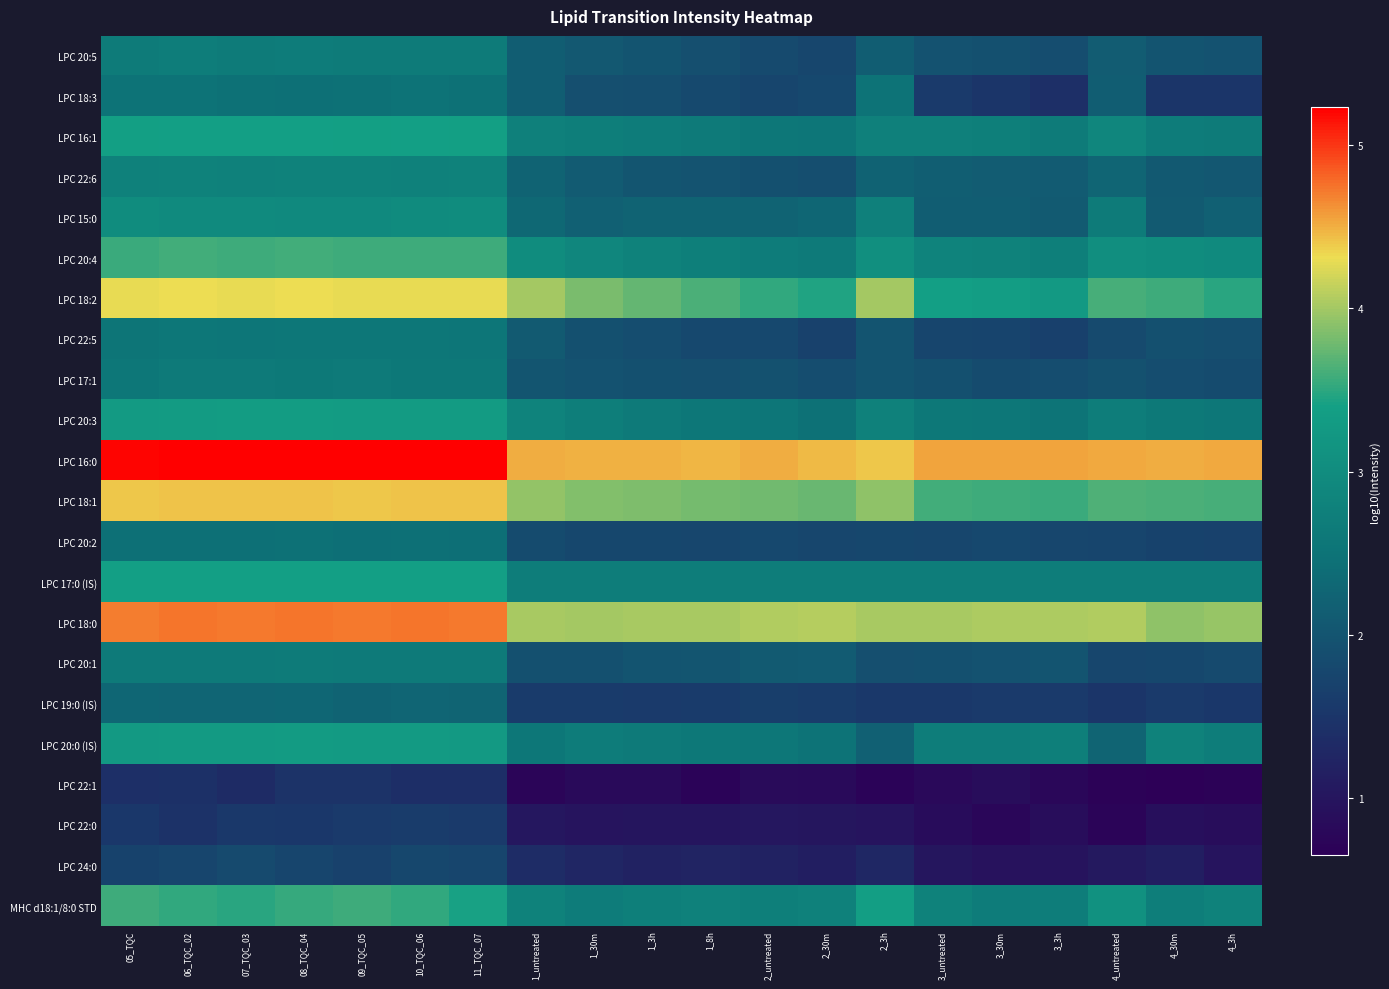

Reading left to right, extract all data points from this chart.

LPC 20:5: 05_TQC=2.7	06_TQC_02=2.7	07_TQC_03=2.7	08_TQC_04=2.7	09_TQC_05=2.7	10_TQC_06=2.7	11_TQC_07=2.7	1_untreated=2.2	1_30m=2.1	1_3h=2.0	1_8h=1.9	2_untreated=1.8	2_30m=1.8	2_3h=2.1	3_untreated=2.0	3_30m=1.9	3_3h=1.9	4_untreated=2.1	4_30m=2.0	4_3h=2.0
LPC 18:3: 05_TQC=2.5	06_TQC_02=2.5	07_TQC_03=2.5	08_TQC_04=2.4	09_TQC_05=2.5	10_TQC_06=2.5	11_TQC_07=2.5	1_untreated=2.1	1_30m=1.9	1_3h=1.9	1_8h=1.8	2_untreated=1.8	2_30m=1.8	2_3h=2.5	3_untreated=1.6	3_30m=1.5	3_3h=1.4	4_untreated=2.2	4_30m=1.5	4_3h=1.5
LPC 16:1: 05_TQC=3.4	06_TQC_02=3.4	07_TQC_03=3.4	08_TQC_04=3.4	09_TQC_05=3.4	10_TQC_06=3.4	11_TQC_07=3.4	1_untreated=2.8	1_30m=2.7	1_3h=2.7	1_8h=2.6	2_untreated=2.6	2_30m=2.6	2_3h=2.8	3_untreated=2.8	3_30m=2.7	3_3h=2.7	4_untreated=2.9	4_30m=2.7	4_3h=2.7
LPC 22:6: 05_TQC=2.8	06_TQC_02=2.8	07_TQC_03=2.8	08_TQC_04=2.8	09_TQC_05=2.8	10_TQC_06=2.8	11_TQC_07=2.8	1_untreated=2.2	1_30m=2.1	1_3h=2.0	1_8h=2.0	2_untreated=1.9	2_30m=1.9	2_3h=2.2	3_untreated=2.2	3_30m=2.1	3_3h=2.1	4_untreated=2.3	4_30m=2.1	4_3h=2.0
LPC 15:0: 05_TQC=3.0	06_TQC_02=3.0	07_TQC_03=3.0	08_TQC_04=3.0	09_TQC_05=2.9	10_TQC_06=3.0	11_TQC_07=3.0	1_untreated=2.3	1_30m=2.2	1_3h=2.2	1_8h=2.2	2_untreated=2.2	2_30m=2.3	2_3h=2.8	3_untreated=2.1	3_30m=2.2	3_3h=2.1	4_untreated=2.7	4_30m=2.1	4_3h=2.2
LPC 20:4: 05_TQC=3.6	06_TQC_02=3.6	07_TQC_03=3.6	08_TQC_04=3.6	09_TQC_05=3.6	10_TQC_06=3.6	11_TQC_07=3.6	1_untreated=3.0	1_30m=2.9	1_3h=2.8	1_8h=2.7	2_untreated=2.7	2_30m=2.6	2_3h=3.0	3_untreated=2.8	3_30m=2.8	3_3h=2.7	4_untreated=3.0	4_30m=3.0	4_3h=3.0
LPC 18:2: 05_TQC=4.3	06_TQC_02=4.3	07_TQC_03=4.3	08_TQC_04=4.3	09_TQC_05=4.3	10_TQC_06=4.3	11_TQC_07=4.3	1_untreated=4.0	1_30m=3.8	1_3h=3.7	1_8h=3.6	2_untreated=3.5	2_30m=3.5	2_3h=4.0	3_untreated=3.4	3_30m=3.3	3_3h=3.3	4_untreated=3.6	4_30m=3.6	4_3h=3.5
LPC 22:5: 05_TQC=2.5	06_TQC_02=2.6	07_TQC_03=2.6	08_TQC_04=2.6	09_TQC_05=2.6	10_TQC_06=2.6	11_TQC_07=2.6	1_untreated=2.1	1_30m=1.9	1_3h=1.9	1_8h=1.8	2_untreated=1.8	2_30m=1.7	2_3h=2.0	3_untreated=1.8	3_30m=1.7	3_3h=1.7	4_untreated=1.8	4_30m=1.9	4_3h=1.9
LPC 17:1: 05_TQC=2.6	06_TQC_02=2.6	07_TQC_03=2.6	08_TQC_04=2.6	09_TQC_05=2.6	10_TQC_06=2.6	11_TQC_07=2.6	1_untreated=2.0	1_30m=2.0	1_3h=1.9	1_8h=1.9	2_untreated=2.0	2_30m=1.9	2_3h=2.0	3_untreated=1.9	3_30m=1.9	3_3h=1.9	4_untreated=1.9	4_30m=1.9	4_3h=1.9
LPC 20:3: 05_TQC=3.3	06_TQC_02=3.3	07_TQC_03=3.3	08_TQC_04=3.3	09_TQC_05=3.3	10_TQC_06=3.3	11_TQC_07=3.3	1_untreated=2.8	1_30m=2.7	1_3h=2.6	1_8h=2.6	2_untreated=2.6	2_30m=2.5	2_3h=2.8	3_untreated=2.6	3_30m=2.6	3_3h=2.5	4_untreated=2.7	4_30m=2.6	4_3h=2.6
LPC 16:0: 05_TQC=5.2	06_TQC_02=5.2	07_TQC_03=5.2	08_TQC_04=5.2	09_TQC_05=5.2	10_TQC_06=5.2	11_TQC_07=5.2	1_untreated=4.5	1_30m=4.5	1_3h=4.5	1_8h=4.5	2_untreated=4.5	2_30m=4.5	2_3h=4.4	3_untreated=4.5	3_30m=4.5	3_3h=4.5	4_untreated=4.5	4_30m=4.5	4_3h=4.5
LPC 18:1: 05_TQC=4.4	06_TQC_02=4.4	07_TQC_03=4.4	08_TQC_04=4.4	09_TQC_05=4.4	10_TQC_06=4.4	11_TQC_07=4.4	1_untreated=3.9	1_30m=3.9	1_3h=3.8	1_8h=3.8	2_untreated=3.8	2_30m=3.8	2_3h=3.9	3_untreated=3.6	3_30m=3.6	3_3h=3.6	4_untreated=3.7	4_30m=3.6	4_3h=3.6
LPC 20:2: 05_TQC=2.5	06_TQC_02=2.4	07_TQC_03=2.5	08_TQC_04=2.5	09_TQC_05=2.4	10_TQC_06=2.5	11_TQC_07=2.4	1_untreated=1.9	1_30m=1.8	1_3h=1.8	1_8h=1.8	2_untreated=1.8	2_30m=1.8	2_3h=1.8	3_untreated=1.8	3_30m=1.8	3_3h=1.8	4_untreated=1.7	4_30m=1.7	4_3h=1.7
LPC 17:0 (IS): 05_TQC=3.4	06_TQC_02=3.4	07_TQC_03=3.4	08_TQC_04=3.4	09_TQC_05=3.4	10_TQC_06=3.4	11_TQC_07=3.4	1_untreated=2.7	1_30m=2.7	1_3h=2.7	1_8h=2.7	2_untreated=2.7	2_30m=2.7	2_3h=2.7	3_untreated=2.7	3_30m=2.7	3_3h=2.7	4_untreated=2.7	4_30m=2.7	4_3h=2.7
LPC 18:0: 05_TQC=4.7	06_TQC_02=4.7	07_TQC_03=4.7	08_TQC_04=4.7	09_TQC_05=4.7	10_TQC_06=4.7	11_TQC_07=4.7	1_untreated=4.0	1_30m=4.0	1_3h=4.0	1_8h=4.0	2_untreated=4.1	2_30m=4.1	2_3h=4.0	3_untreated=4.0	3_30m=4.0	3_3h=4.0	4_untreated=4.1	4_30m=3.9	4_3h=4.0
LPC 20:1: 05_TQC=2.6	06_TQC_02=2.6	07_TQC_03=2.6	08_TQC_04=2.7	09_TQC_05=2.6	10_TQC_06=2.6	11_TQC_07=2.6	1_untreated=1.9	1_30m=1.9	1_3h=2.0	1_8h=2.0	2_untreated=2.1	2_30m=2.1	2_3h=1.9	3_untreated=1.9	3_30m=2.0	3_3h=2.0	4_untreated=1.8	4_30m=1.8	4_3h=1.8
LPC 19:0 (IS): 05_TQC=2.3	06_TQC_02=2.3	07_TQC_03=2.3	08_TQC_04=2.3	09_TQC_05=2.2	10_TQC_06=2.3	11_TQC_07=2.2	1_untreated=1.6	1_30m=1.6	1_3h=1.6	1_8h=1.6	2_untreated=1.6	2_30m=1.6	2_3h=1.6	3_untreated=1.6	3_30m=1.6	3_3h=1.6	4_untreated=1.5	4_30m=1.6	4_3h=1.5
LPC 20:0 (IS): 05_TQC=3.3	06_TQC_02=3.3	07_TQC_03=3.3	08_TQC_04=3.3	09_TQC_05=3.3	10_TQC_06=3.3	11_TQC_07=3.3	1_untreated=2.6	1_30m=2.7	1_3h=2.6	1_8h=2.6	2_untreated=2.6	2_30m=2.5	2_3h=2.2	3_untreated=2.7	3_30m=2.7	3_3h=2.7	4_untreated=2.3	4_30m=2.8	4_3h=2.7
LPC 22:1: 05_TQC=1.4	06_TQC_02=1.4	07_TQC_03=1.3	08_TQC_04=1.5	09_TQC_05=1.5	10_TQC_06=1.4	11_TQC_07=1.4	1_untreated=0.8	1_30m=0.8	1_3h=0.8	1_8h=0.7	2_untreated=0.8	2_30m=0.8	2_3h=0.7	3_untreated=0.8	3_30m=0.9	3_3h=0.8	4_untreated=0.7	4_30m=0.7	4_3h=0.7
LPC 22:0: 05_TQC=1.5	06_TQC_02=1.5	07_TQC_03=1.6	08_TQC_04=1.5	09_TQC_05=1.6	10_TQC_06=1.6	11_TQC_07=1.6	1_untreated=1.0	1_30m=1.0	1_3h=1.0	1_8h=1.0	2_untreated=1.0	2_30m=1.0	2_3h=1.0	3_untreated=0.9	3_30m=0.8	3_3h=0.9	4_untreated=0.7	4_30m=0.9	4_3h=0.9
LPC 24:0: 05_TQC=1.7	06_TQC_02=1.8	07_TQC_03=1.8	08_TQC_04=1.8	09_TQC_05=1.7	10_TQC_06=1.8	11_TQC_07=1.8	1_untreated=1.4	1_30m=1.3	1_3h=1.2	1_8h=1.2	2_untreated=1.2	2_30m=1.1	2_3h=1.3	3_untreated=1.0	3_30m=0.9	3_3h=1.0	4_untreated=1.1	4_30m=1.1	4_3h=1.0
MHC d18:1/8:0 STD: 05_TQC=3.6	06_TQC_02=3.5	07_TQC_03=3.5	08_TQC_04=3.5	09_TQC_05=3.6	10_TQC_06=3.5	11_TQC_07=3.4	1_untreated=2.8	1_30m=2.7	1_3h=2.7	1_8h=2.8	2_untreated=2.7	2_30m=2.8	2_3h=3.4	3_untreated=2.8	3_30m=2.7	3_3h=2.7	4_untreated=3.1	4_30m=2.7	4_3h=2.8